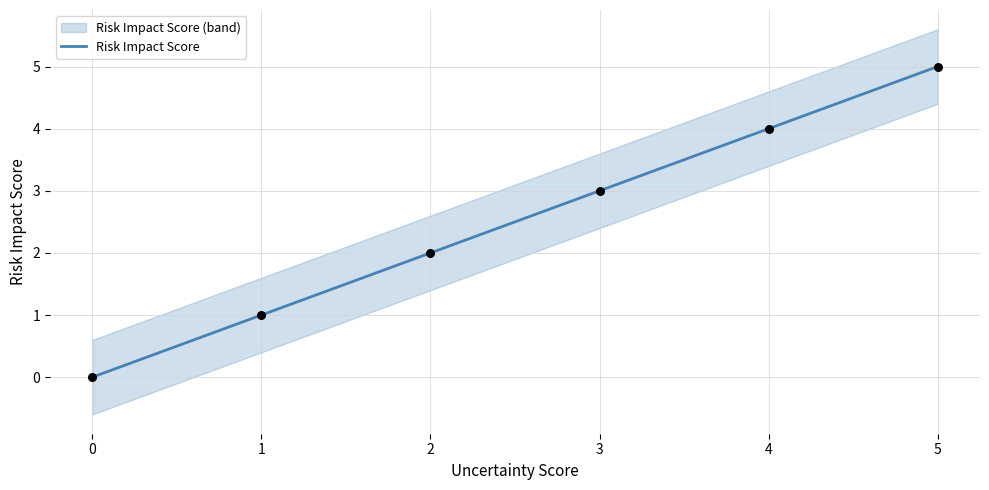

Between 2 and 0, which is larger?

2